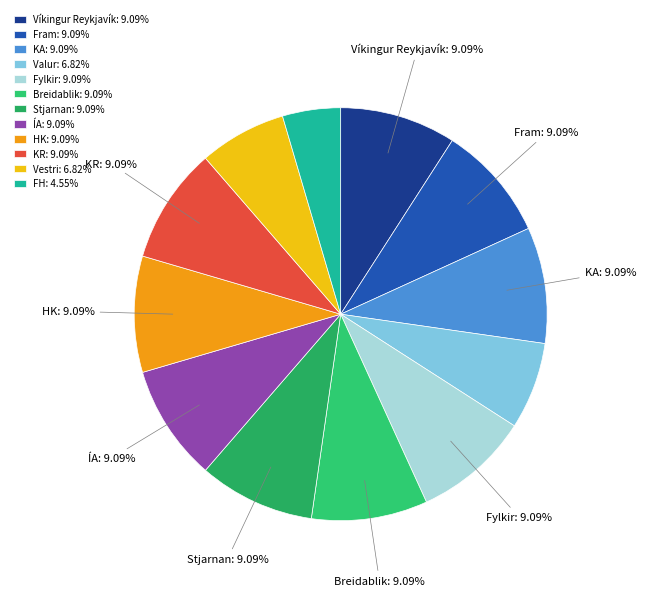

Is there a majority slice in this chart?

No